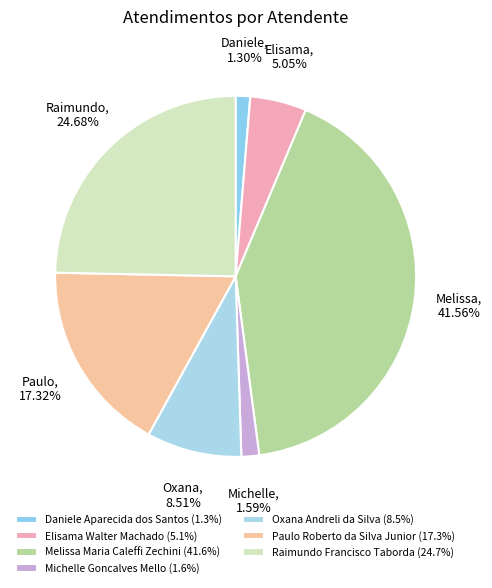

To the nearest percent, what portion does Paulo Roberto da Silva Junior represent?

17%